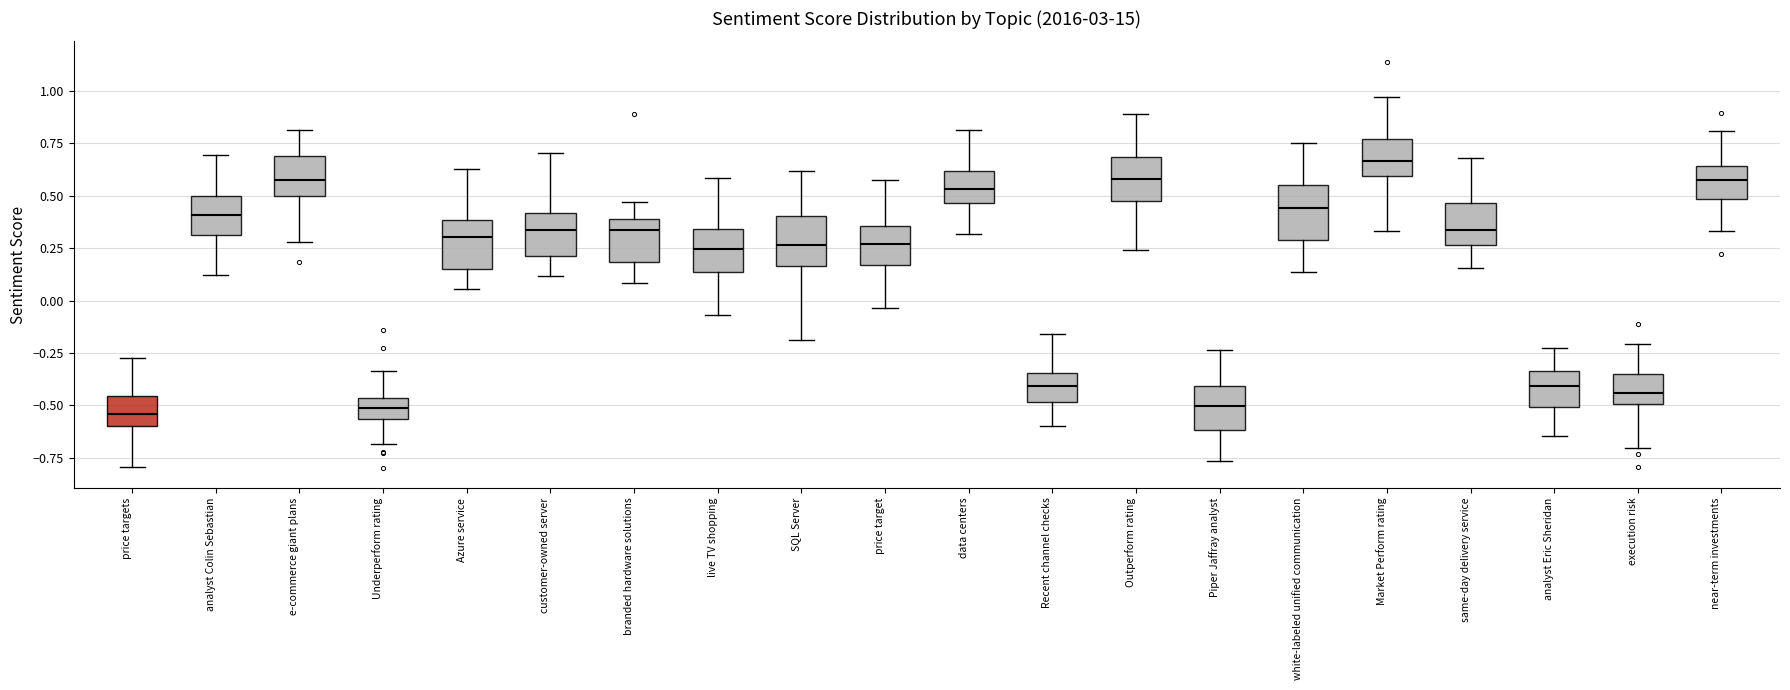

Where is the upper edge of the box for same-day delivery service on the y-axis? The values are not printed on the chart, so give them approximately, as read against the axis.

0.45